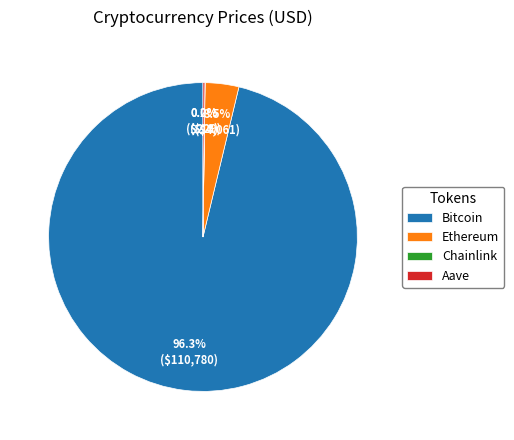

What is the largest slice in the pie chart?

Bitcoin